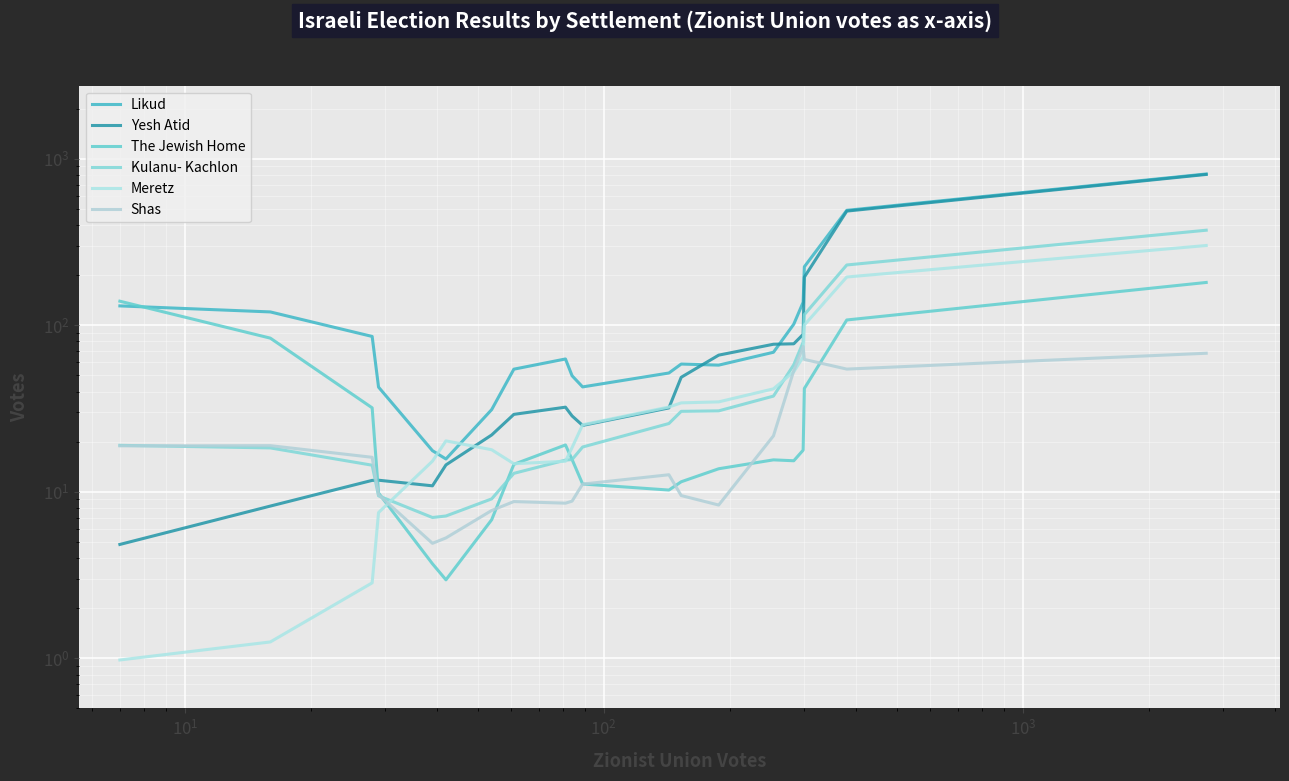

How many data points in The Jewish Home are less than 15?

9